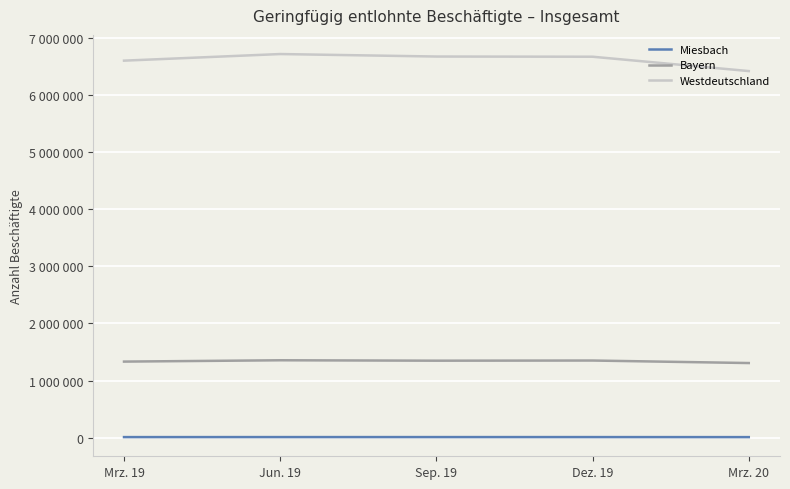

Does the chart have visible grid lines?

Yes